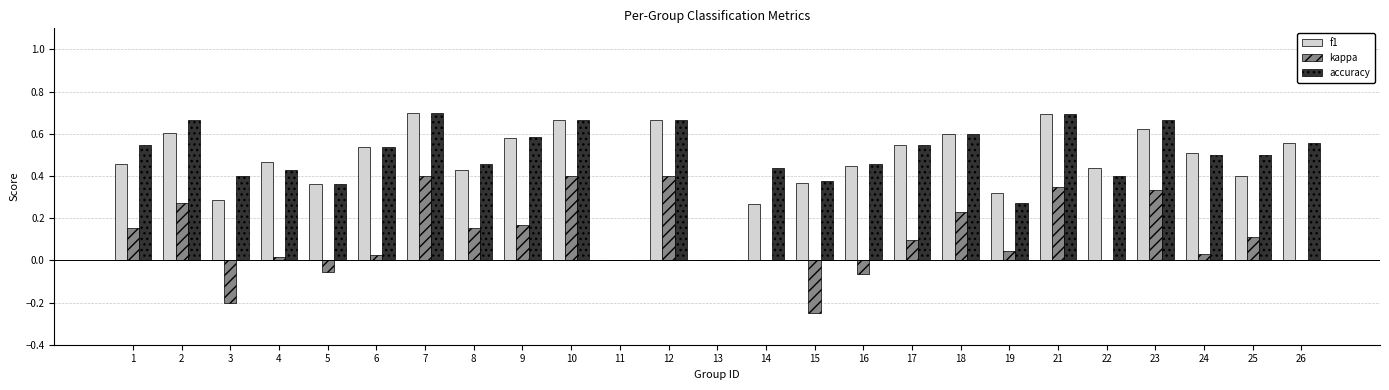

Which series changed the most between 8 and 21?

f1